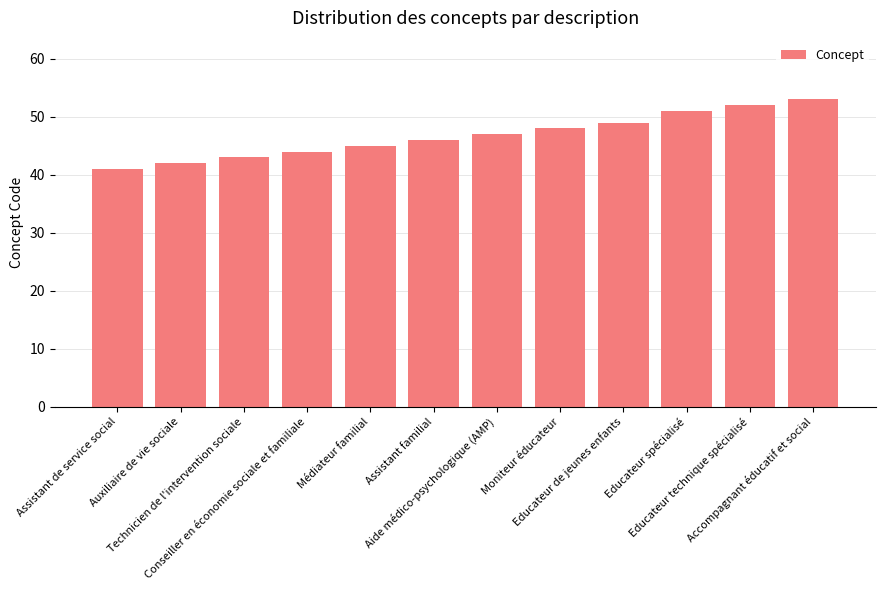

What is the value of the 7th bar from the left?

47